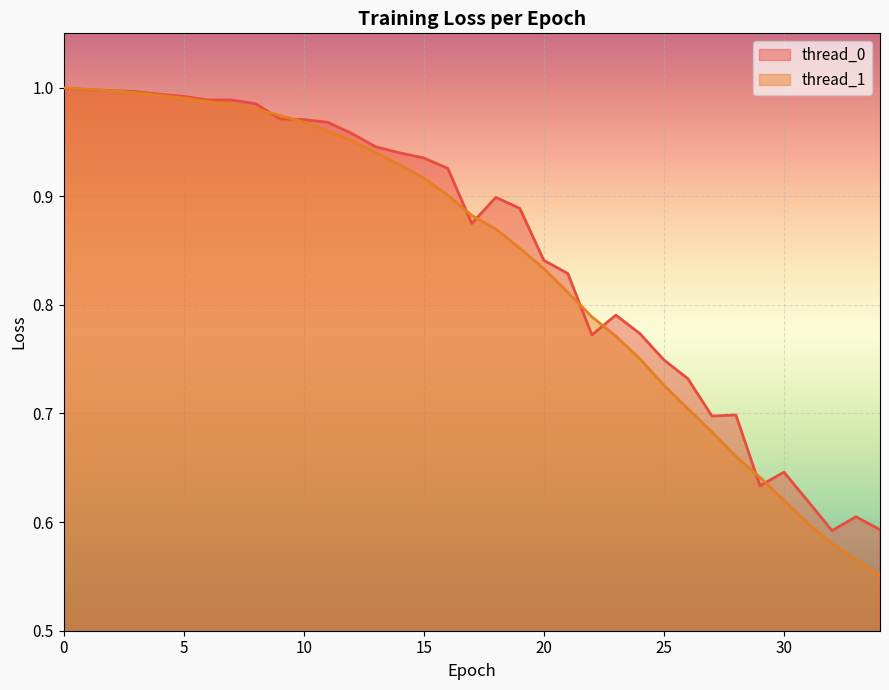

Which series ends up on top after the final intersection of thread_0 line and thread_1 line?

thread_0 line